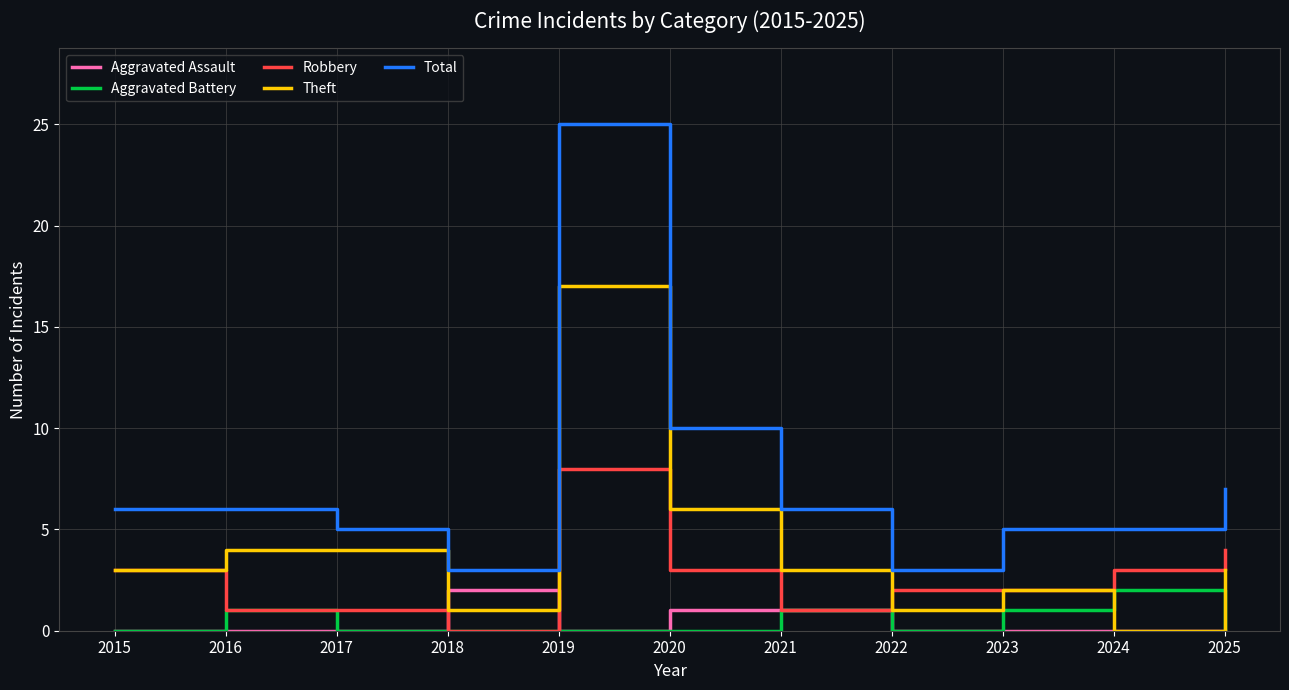

Where is the first local minimum for Total?

2018